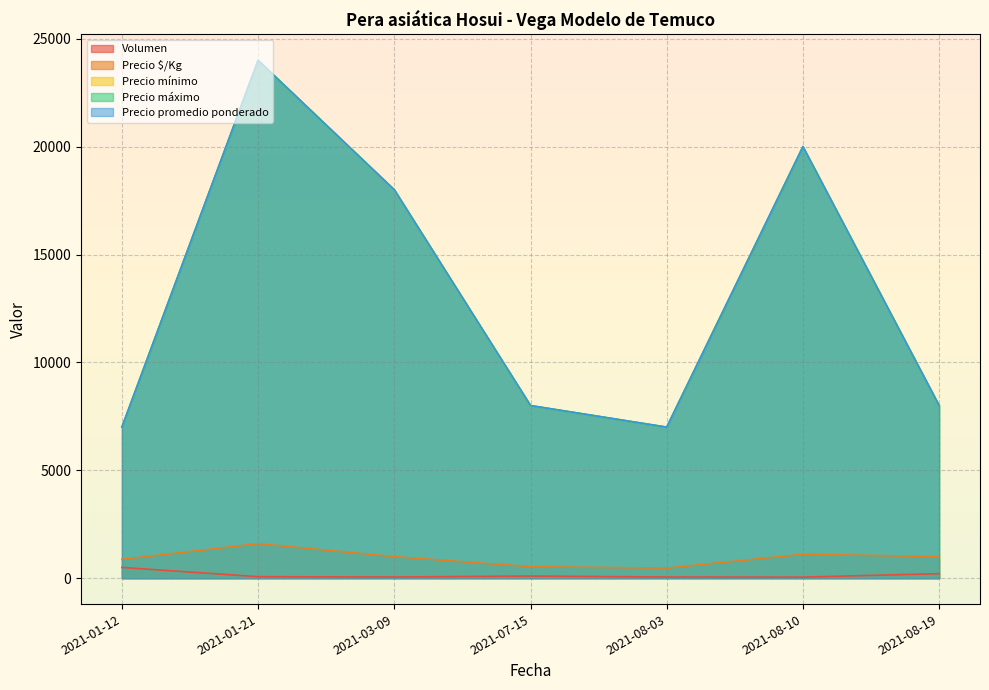

What is the label of the 7th point from the left?

2021-08-19